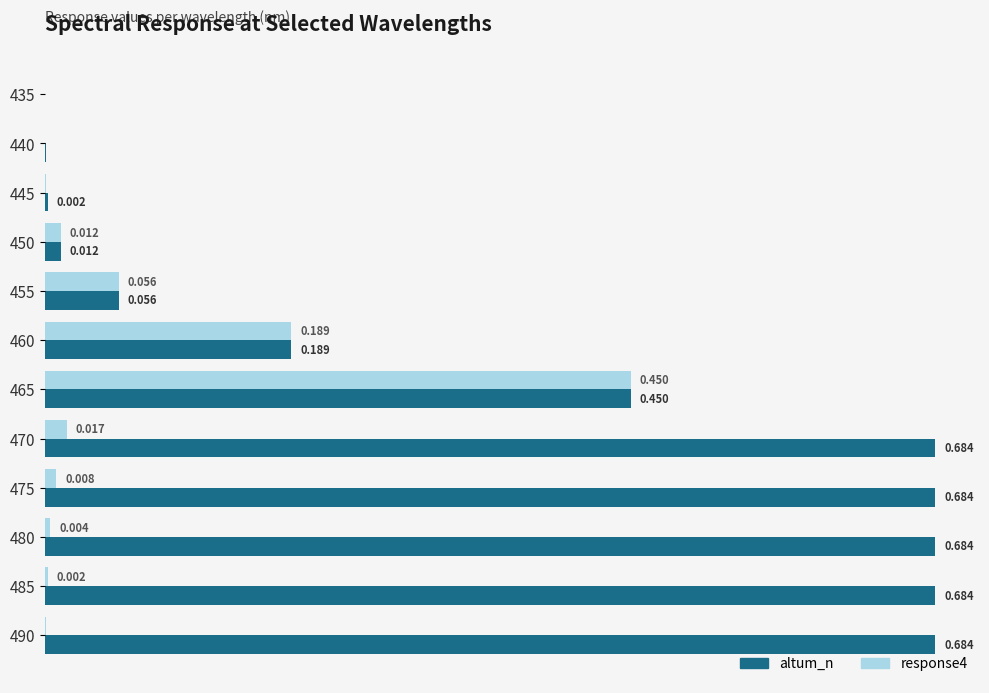

Which series changed the most between 455 and 490?

altum_n